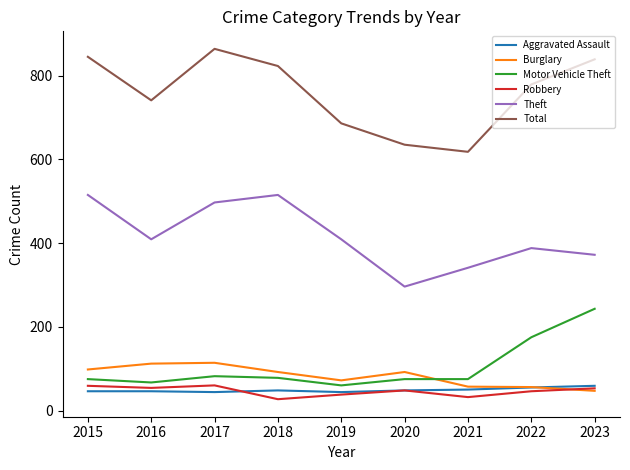

Where does the Robbery series first go above 48?

2015